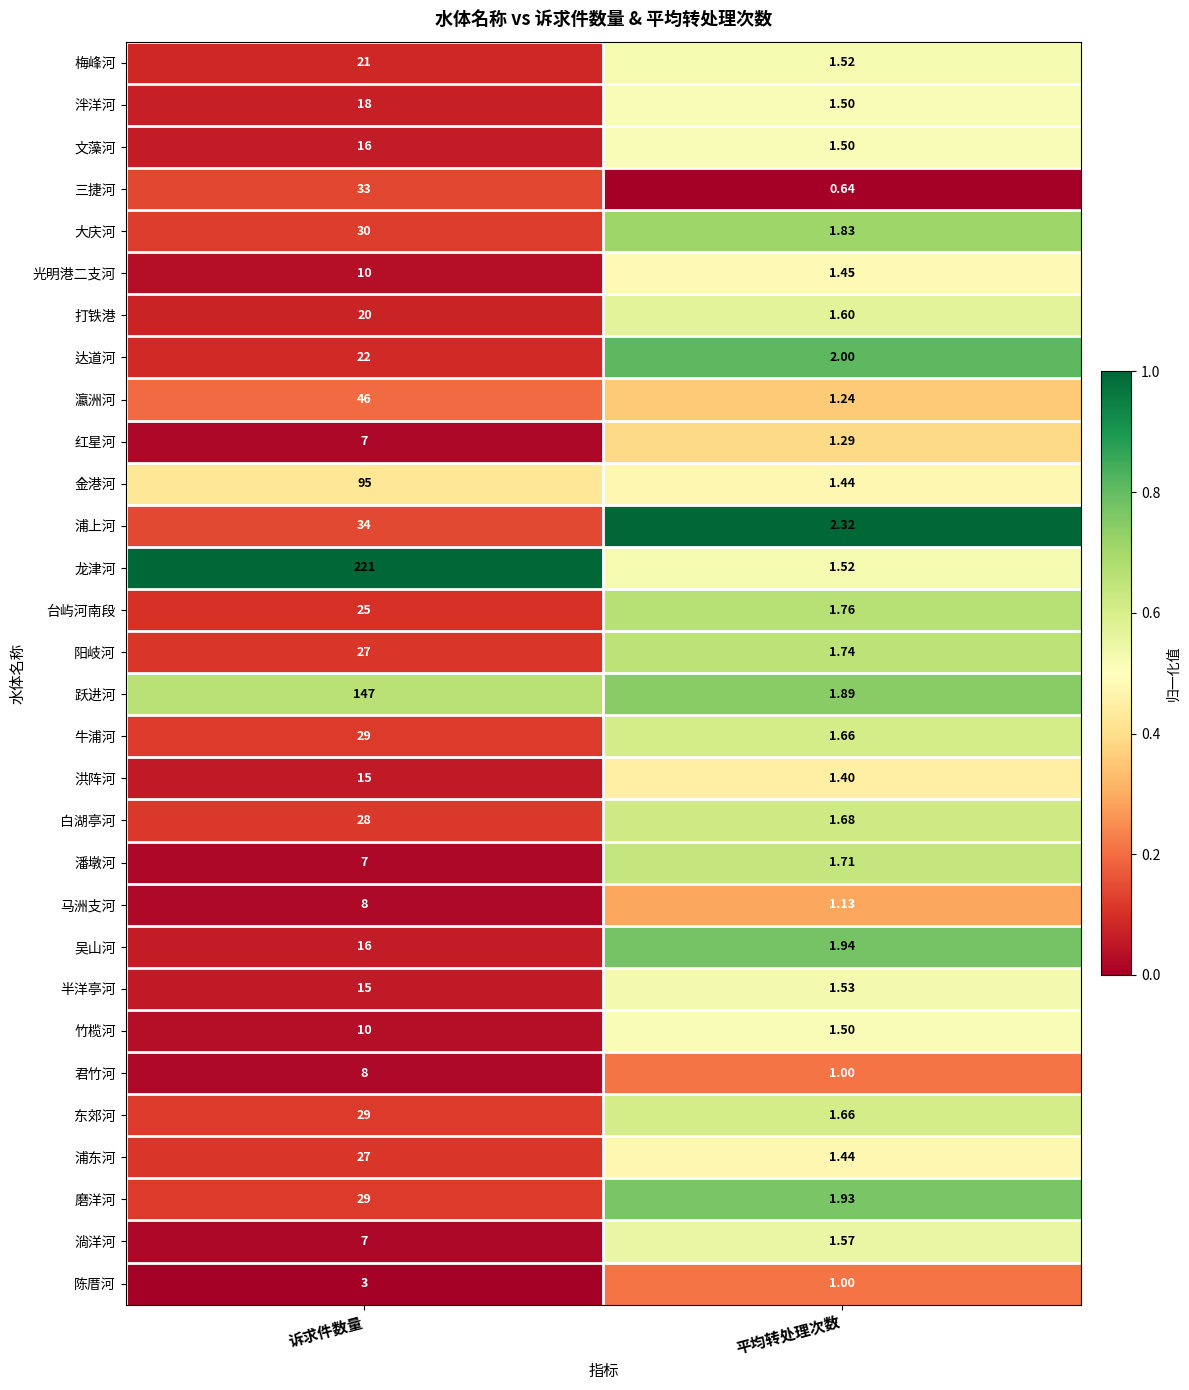

Where is 洪阵河 nearest to the value 8?

平均转处理次数